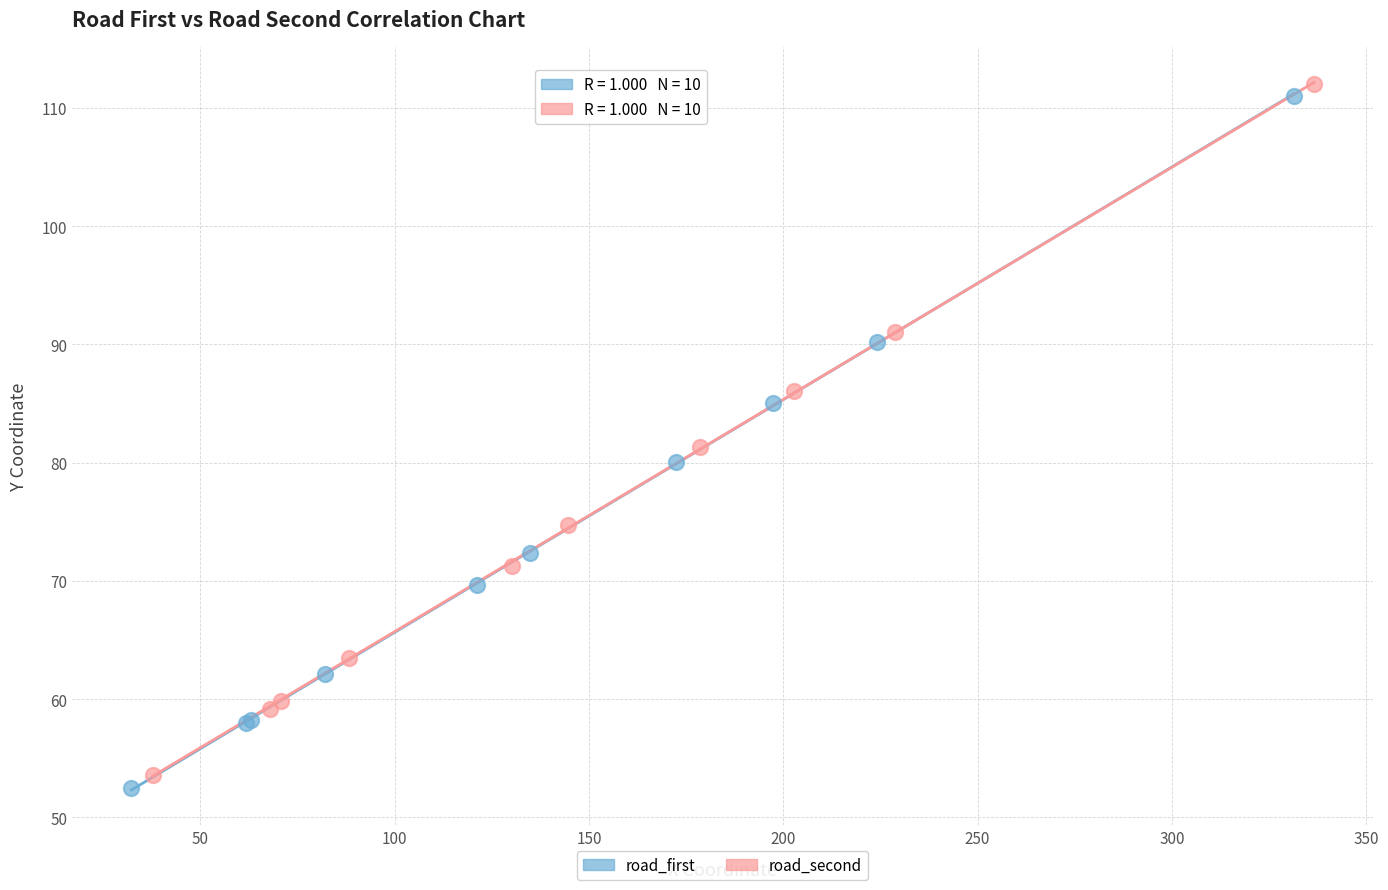

Which series reaches the maximum Y coordinate?

road_second